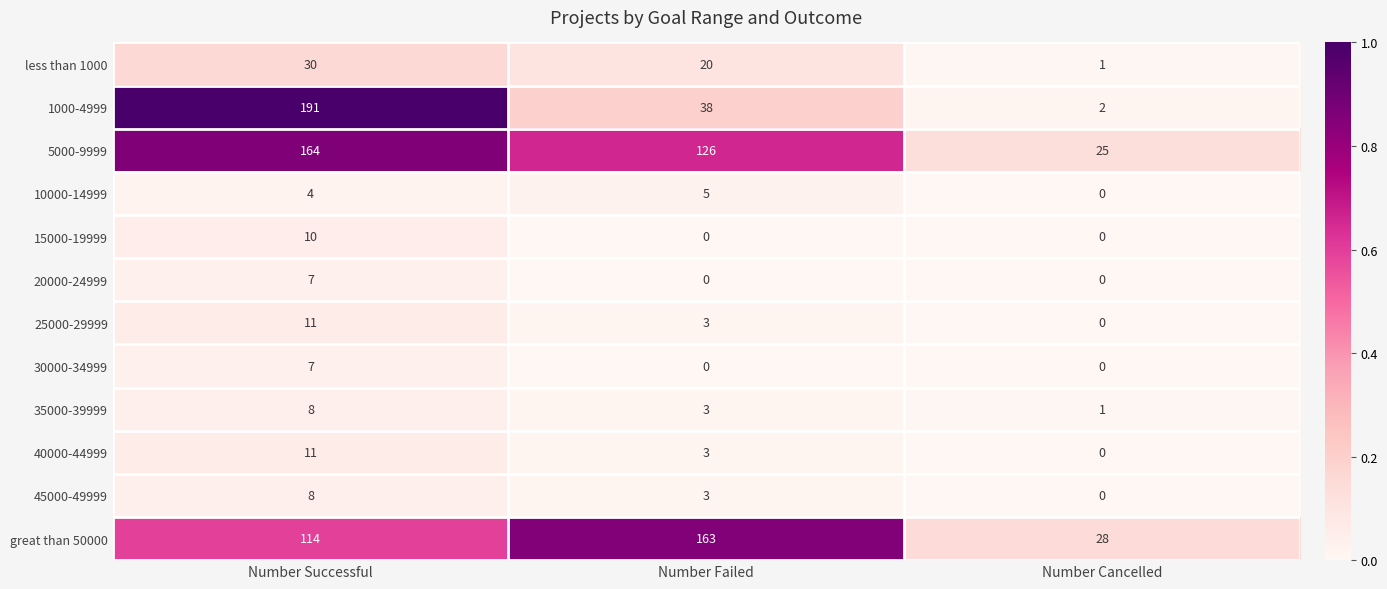

What is the sum of all 15000-19999 values?

10